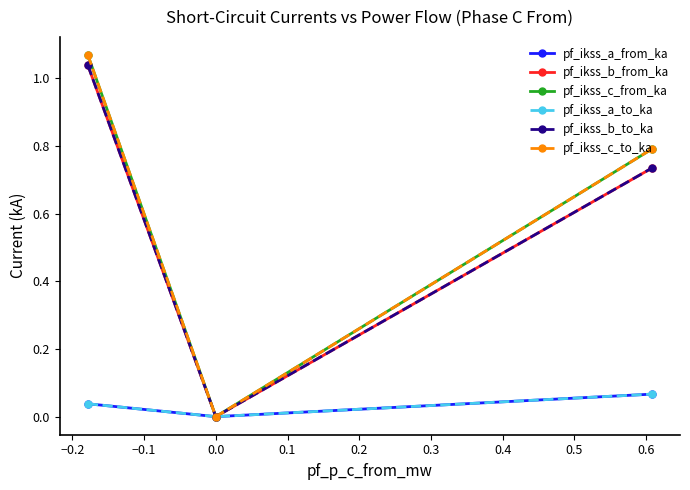

Is this an area chart (filled region under the line)?

No